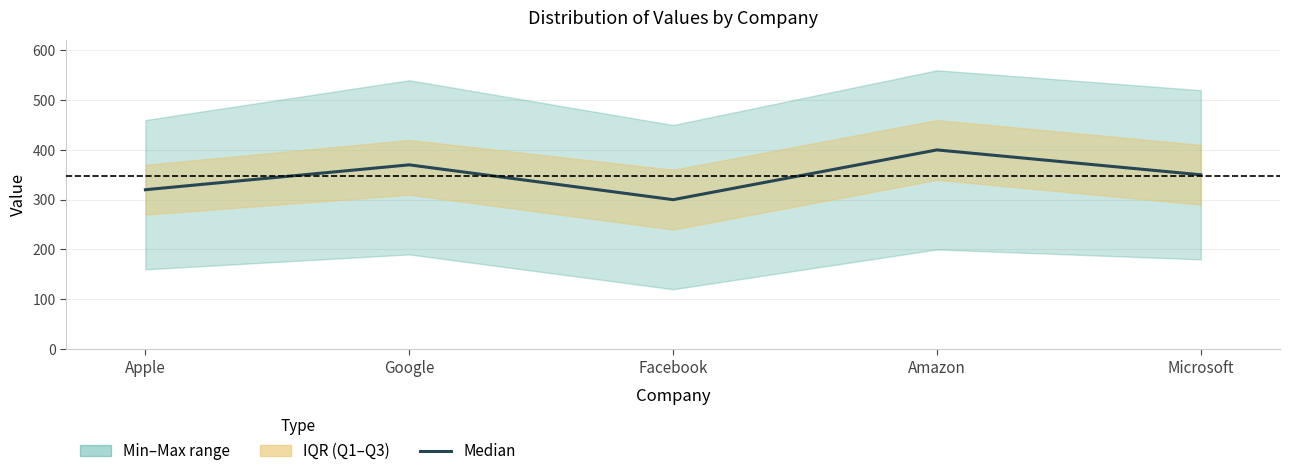

Where does the data first go above 350?

Google